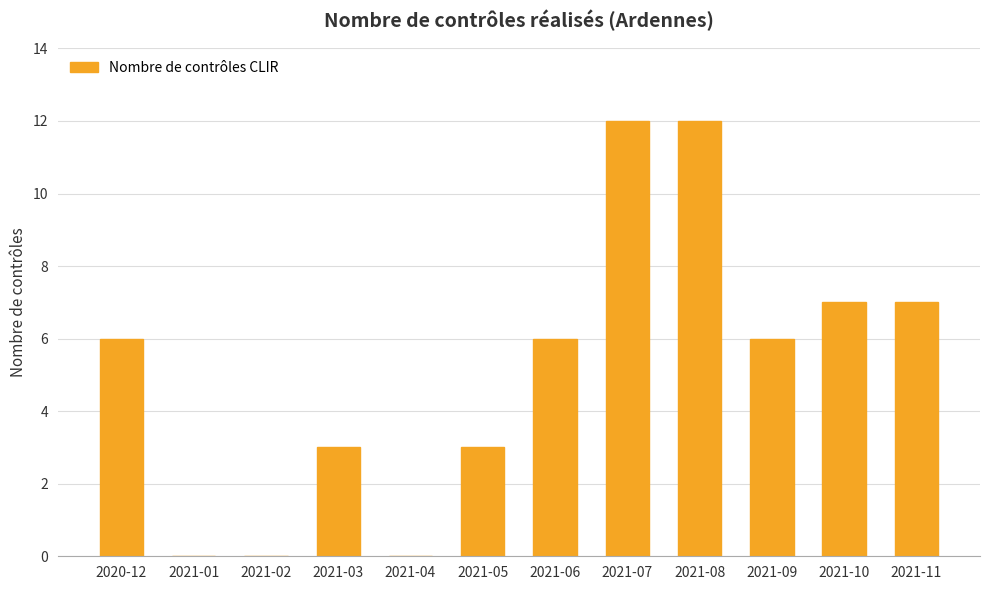

Which has a higher value, 2021-11 or 2020-12?

2021-11